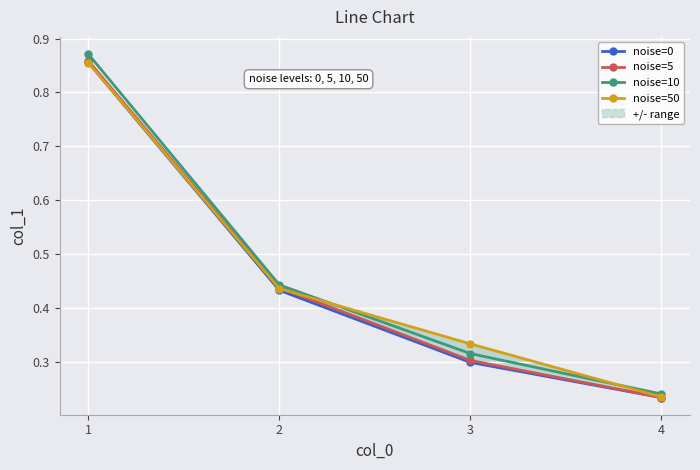

At how many categories does at least one series exceed 0?

4